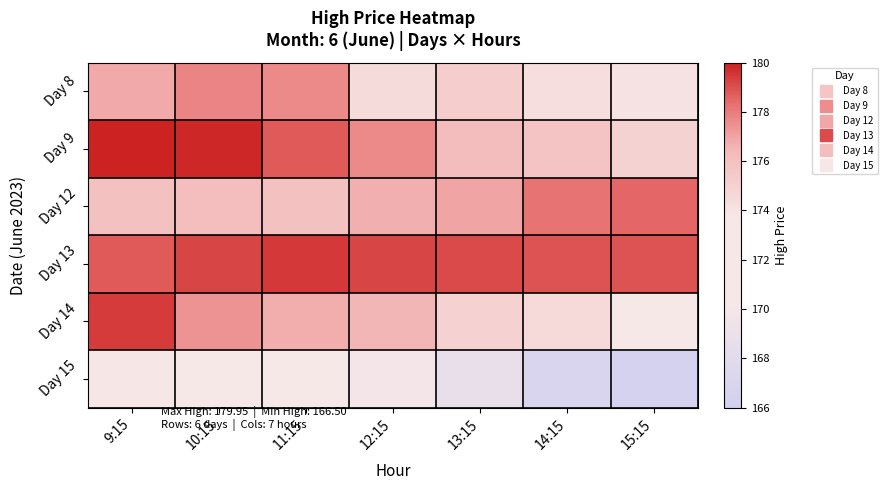

What is the spread (max minus min) of values at 10:15?

7.4